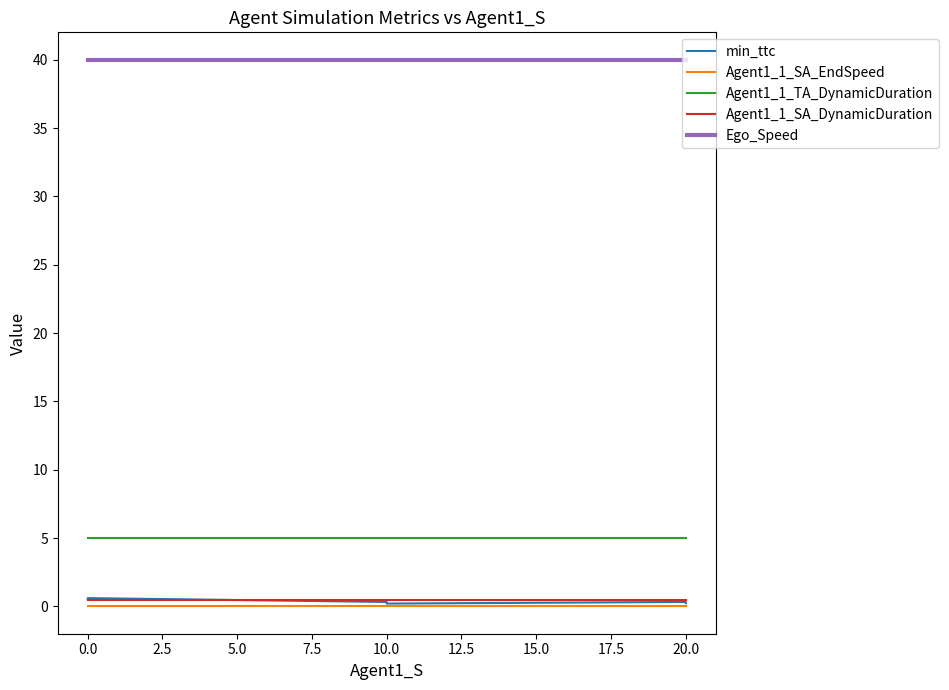

What value does the Agent1_1_TA_DynamicDuration series have at 20.0?

5.0